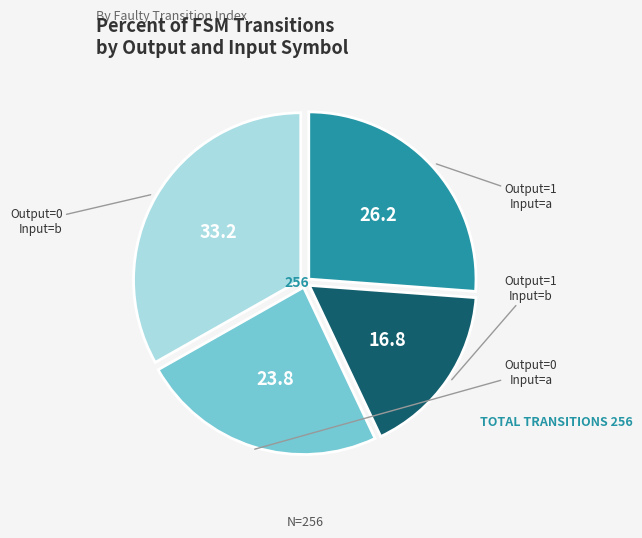

Does any single category account for the majority?

No